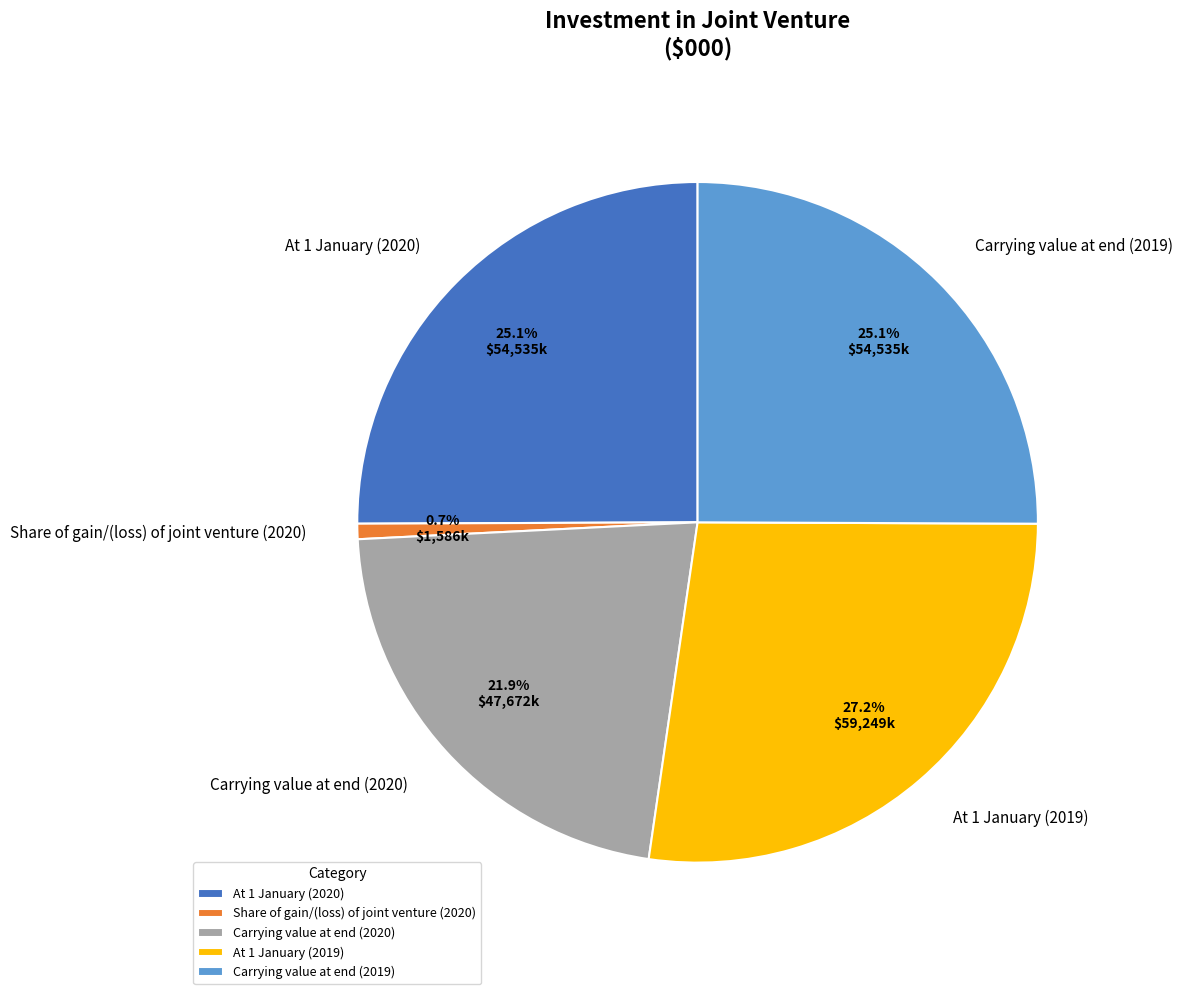

Is it true that Share of gain/(loss) of joint venture (2020) is 8% of the pie?

False